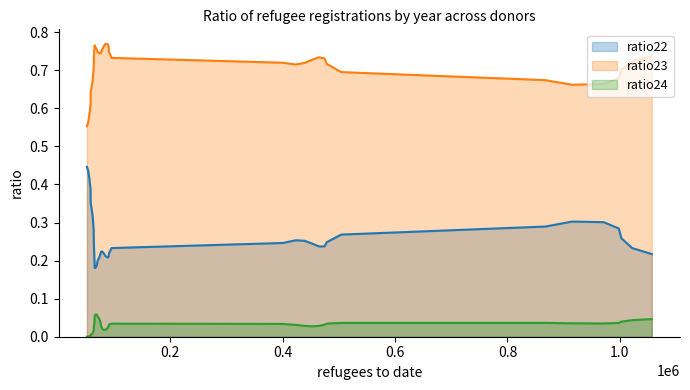

How many interior local peaks does the ratio22 series have?

4